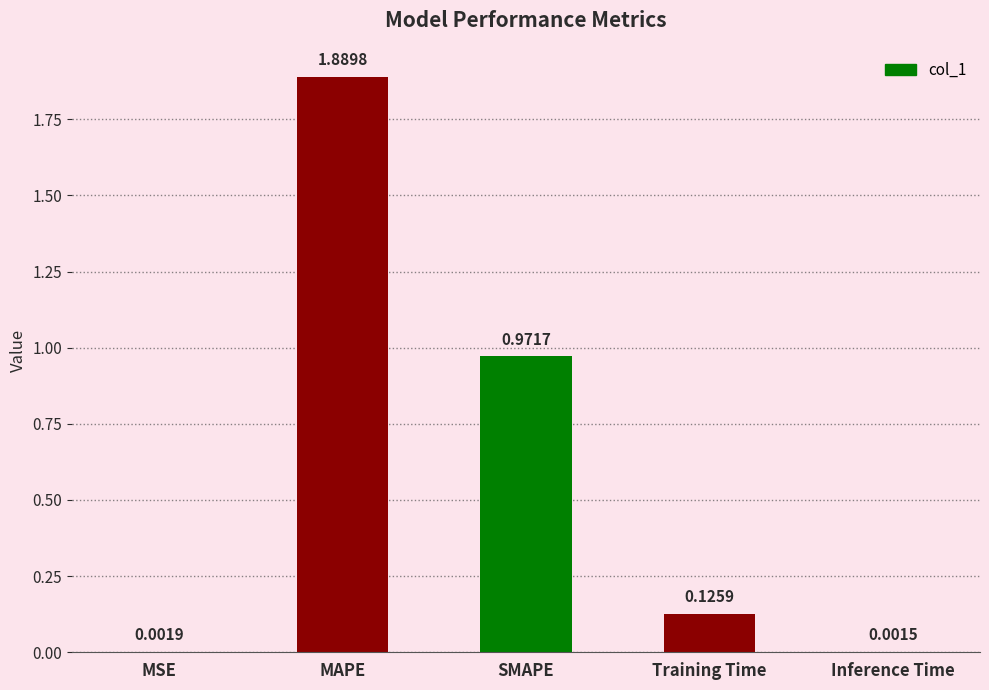

Between Training Time and MSE, which is larger?

Training Time